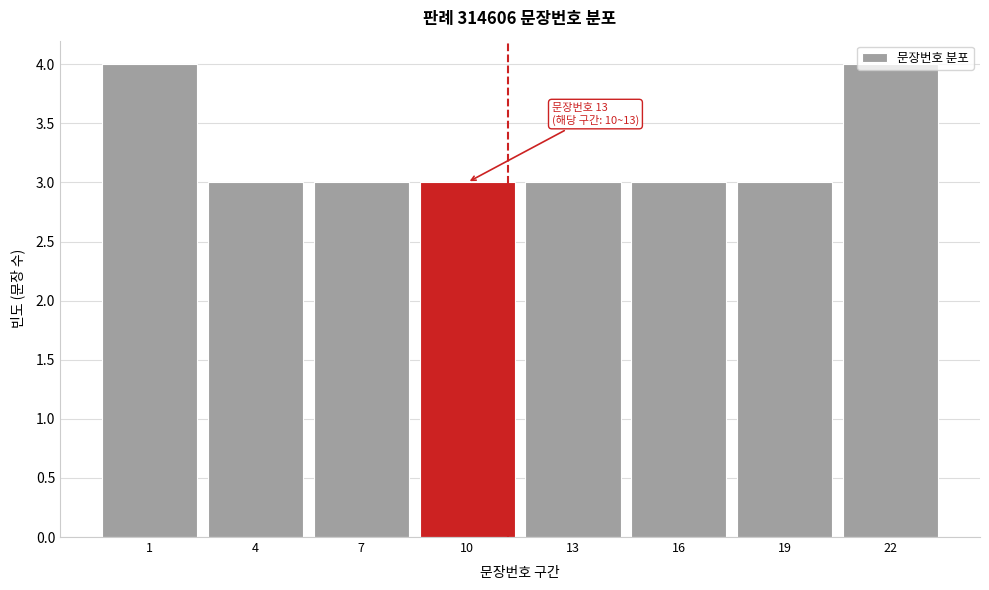

What is the value of the 2nd bar from the left?

3